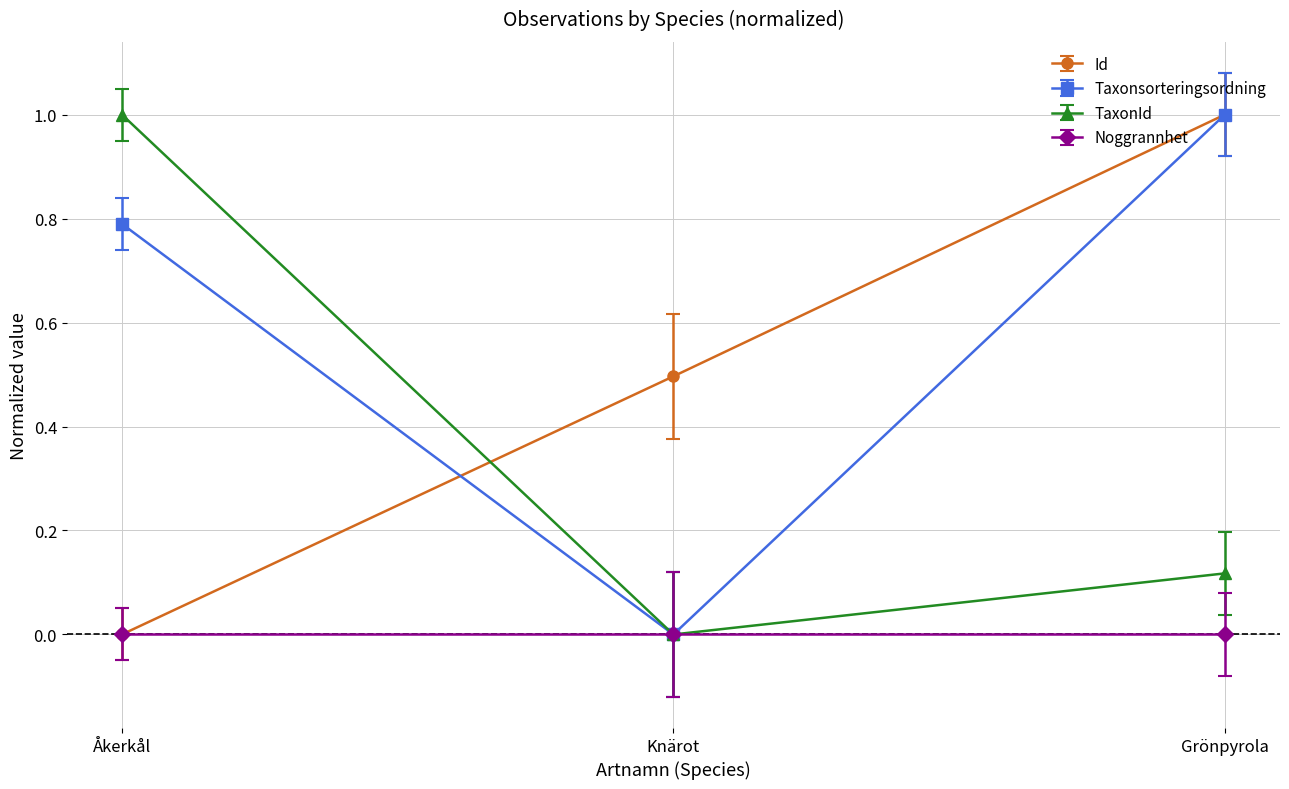

Which series changed the most between Åkerkål and Grönpyrola?

Id